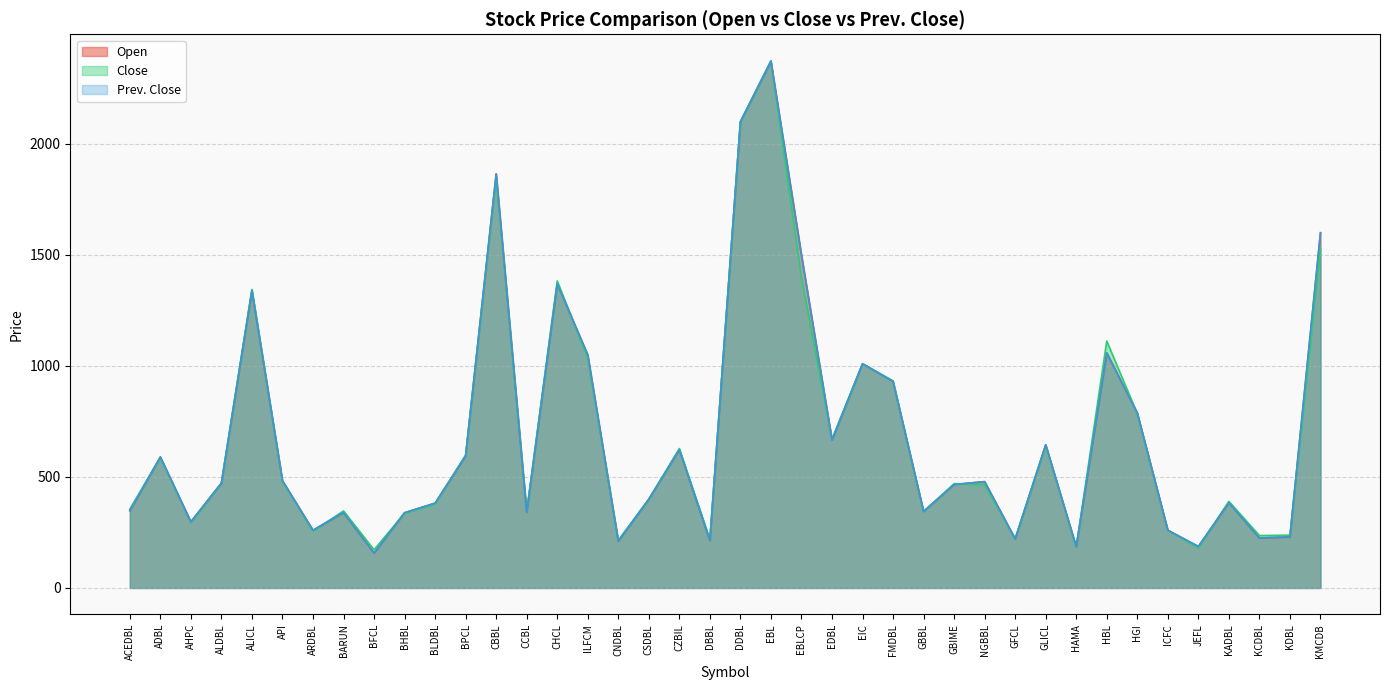

Count the number of data series in this chart.

3